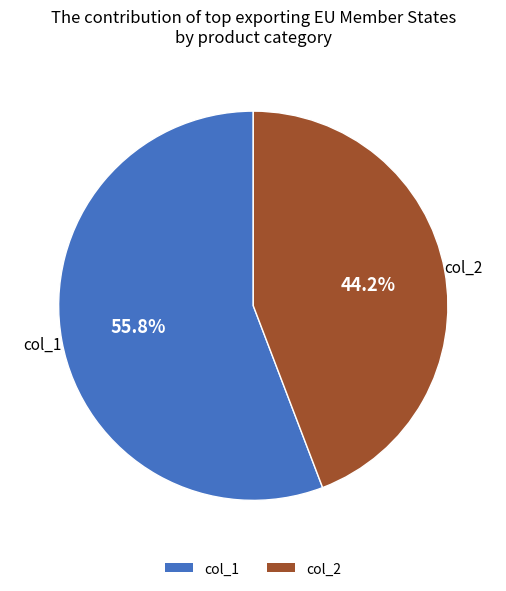

Rank the categories by value from highest to lowest.

col_1, col_2